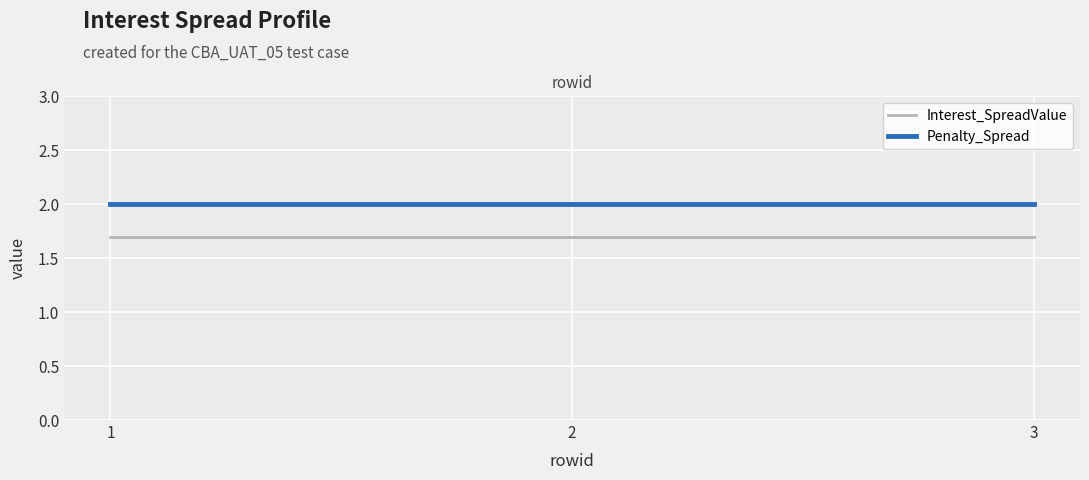

Reading left to right, extract all data points from this chart.

Interest_SpreadValue: 1=1.7	2=1.7	3=1.7
Penalty_Spread: 1=2.0	2=2.0	3=2.0